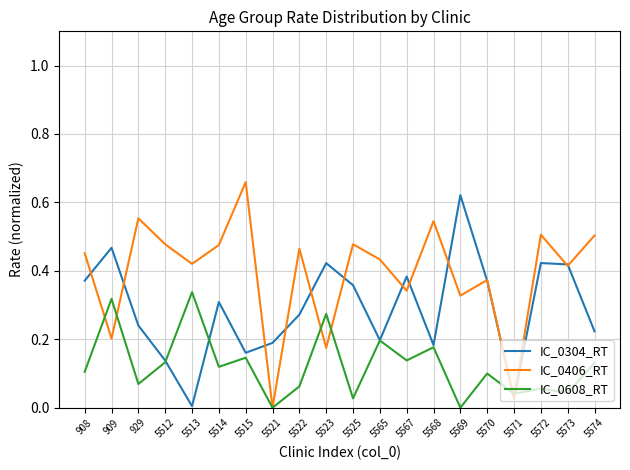

The IC_0406_RT series shows 0.1 at 5513. True or false?

False